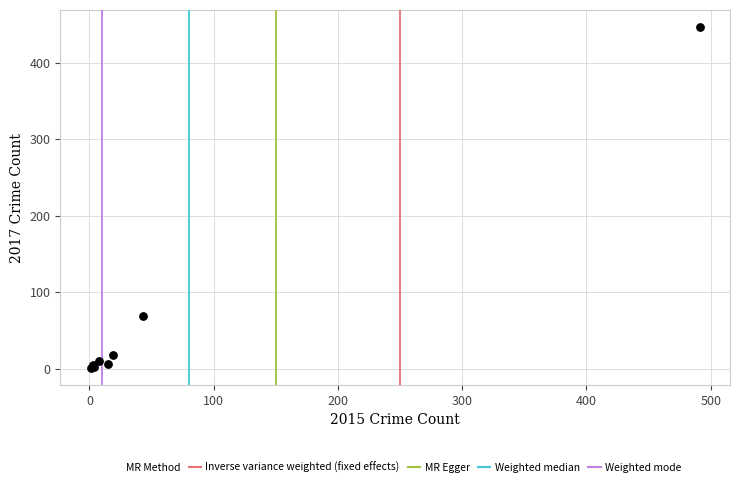

What Y value in the scatter plot is closest to 224?

69